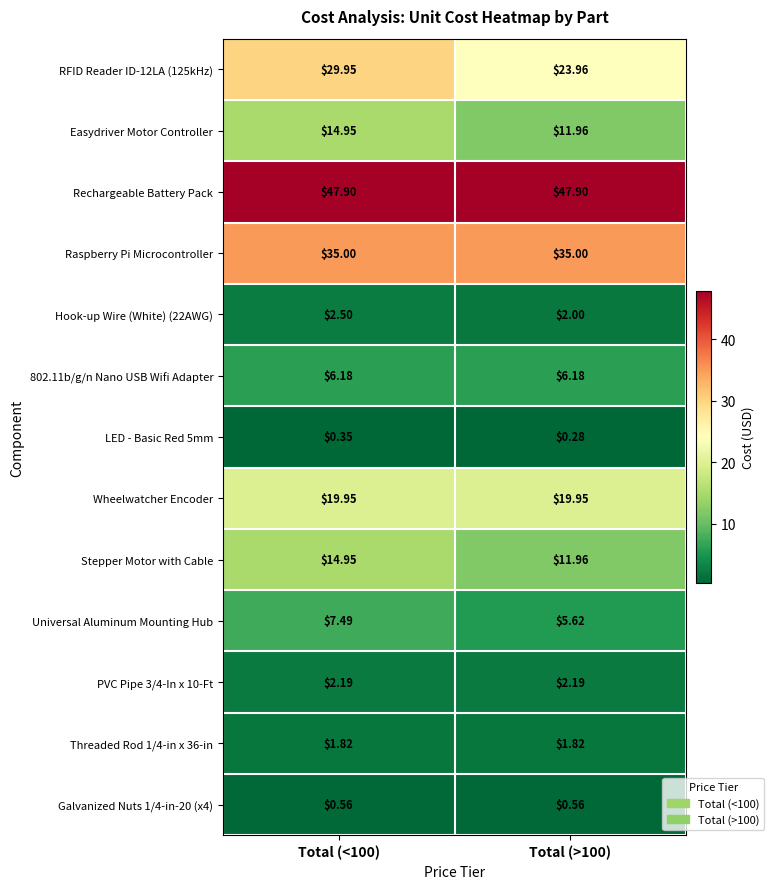

Reading left to right, list all the values displayed in this chart.

RFID Reader ID-12LA (125kHz): Total (<100)=29.9	Total (>100)=24.0
Easydriver Motor Controller: Total (<100)=14.9	Total (>100)=12.0
Rechargeable Battery Pack: Total (<100)=47.9	Total (>100)=47.9
Raspberry Pi Microcontroller: Total (<100)=35.0	Total (>100)=35.0
Hook-up Wire (White) (22AWG): Total (<100)=2.5	Total (>100)=2.0
802.11b/g/n Nano USB Wifi Adapter: Total (<100)=6.2	Total (>100)=6.2
LED - Basic Red 5mm: Total (<100)=0.3	Total (>100)=0.3
Wheelwatcher Encoder: Total (<100)=19.9	Total (>100)=19.9
Stepper Motor with Cable: Total (<100)=14.9	Total (>100)=12.0
Universal Aluminum Mounting Hub: Total (<100)=7.5	Total (>100)=5.6
PVC Pipe 3/4-In x 10-Ft: Total (<100)=2.2	Total (>100)=2.2
Threaded Rod 1/4-in x 36-in: Total (<100)=1.8	Total (>100)=1.8
Galvanized Nuts 1/4-in-20 (x4): Total (<100)=0.6	Total (>100)=0.6